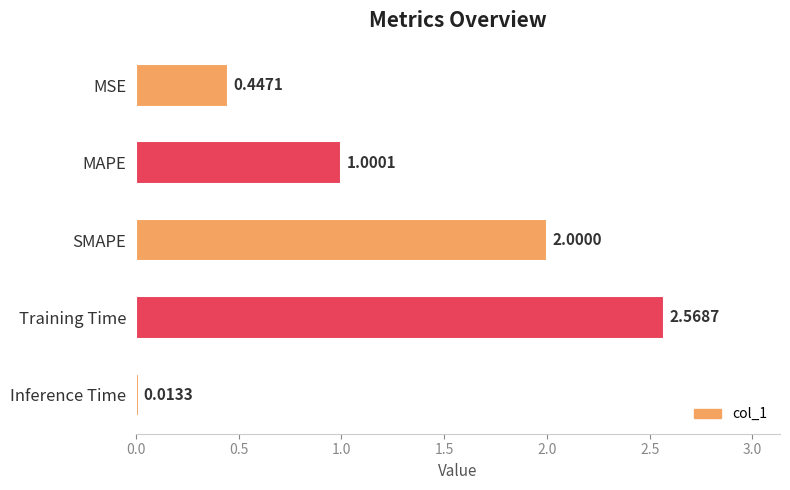

What is the difference between the maximum and second lowest values?

2.1